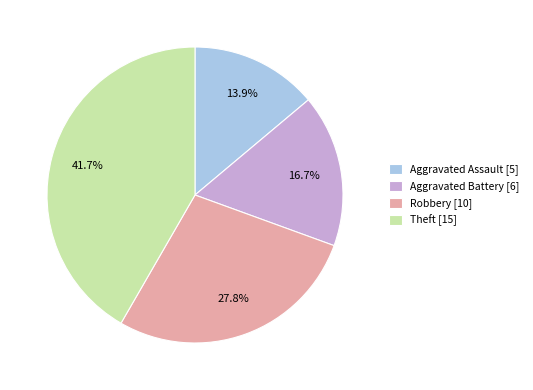

Is there any slice that represents more than half of the pie?

No